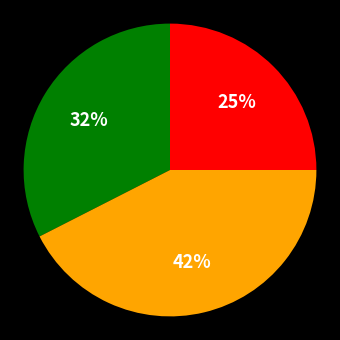

Is there any slice that represents more than half of the pie?

No